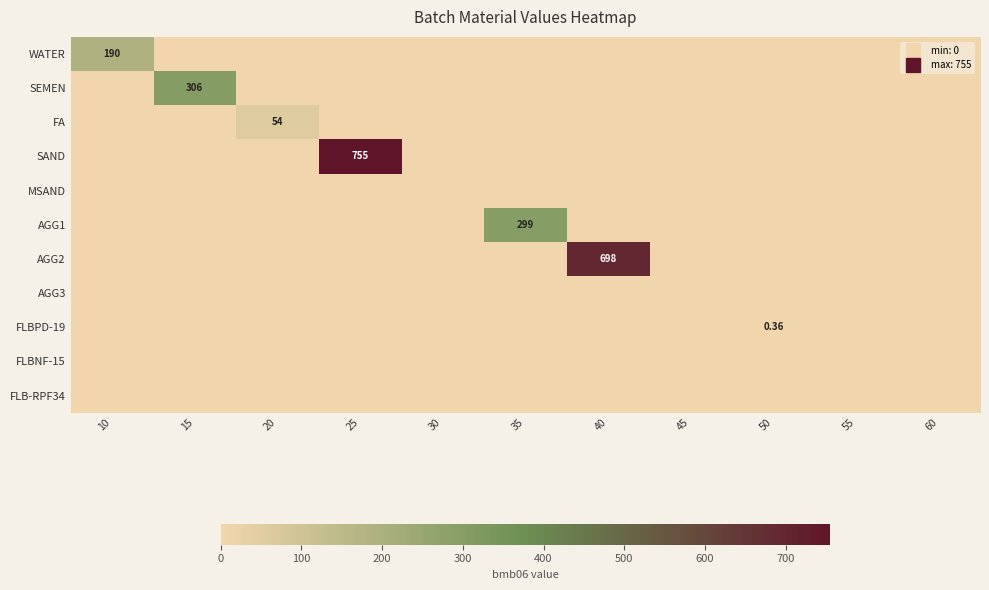

Which category has the highest value across all series?

25